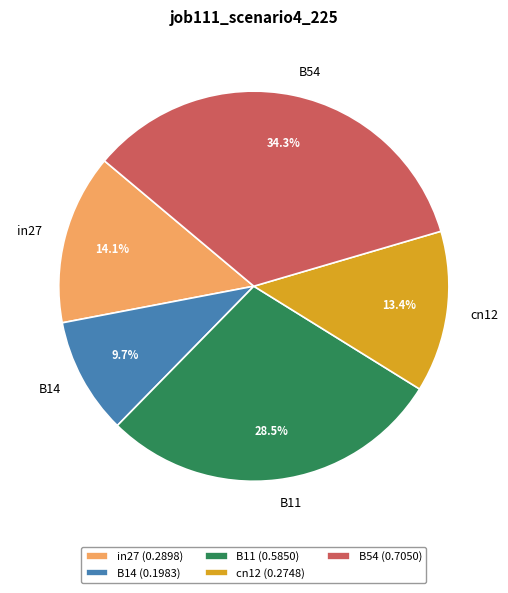

To the nearest percent, what portion does in27 represent?

14%